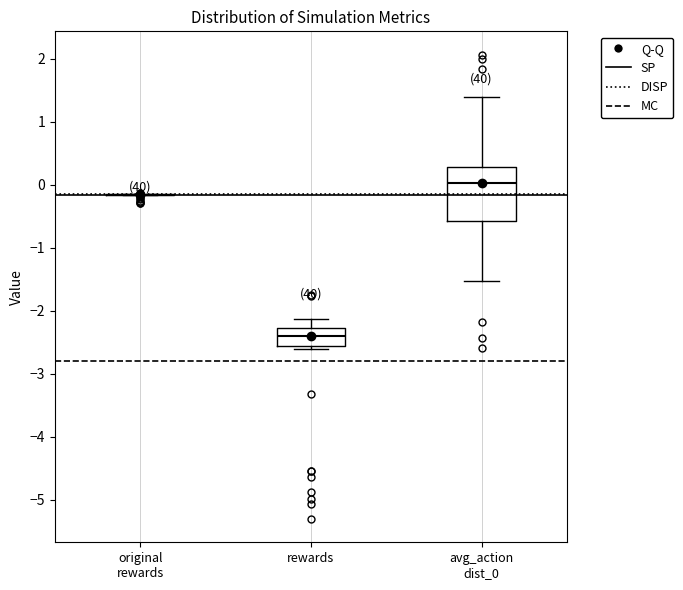

Reading left to right, transcribe this box plot: for each box, give where its median line is, the range the box spans, and where its two whiskers end, as read against the y-axis. The values are not printed on the chart, so give them approximately, as read against the axis.

original rewards: box collapsed to a line at -0.2, whiskers -0.2 to -0.1
rewards: median -2.4, box -2.6 to -2.3, whiskers -2.6 (just below the box's lower edge) to -2.1
avg_action dist_0: median 0.0, box -0.6 to 0.3, whiskers -1.5 to 1.4